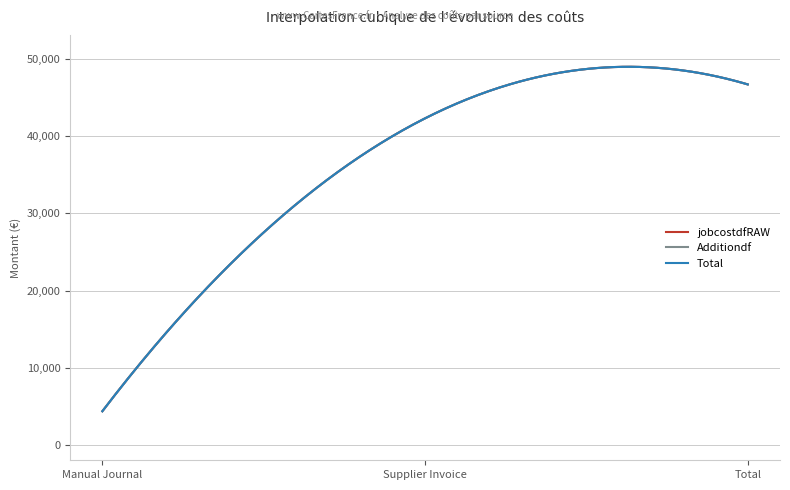

Is this an area chart (filled region under the line)?

No